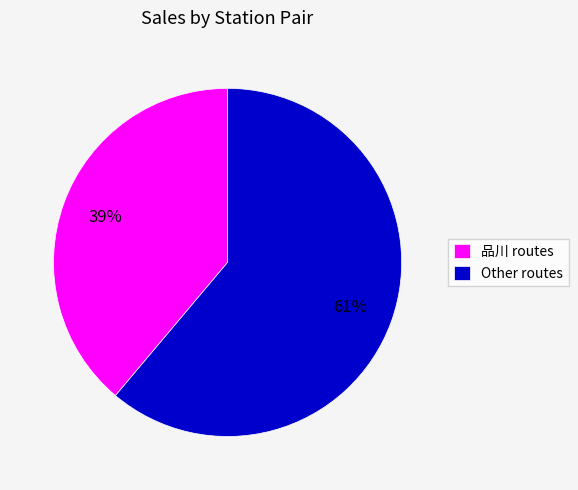

To the nearest percent, what is the difference between the 品川 routes and Other routes slice percentages?

22%